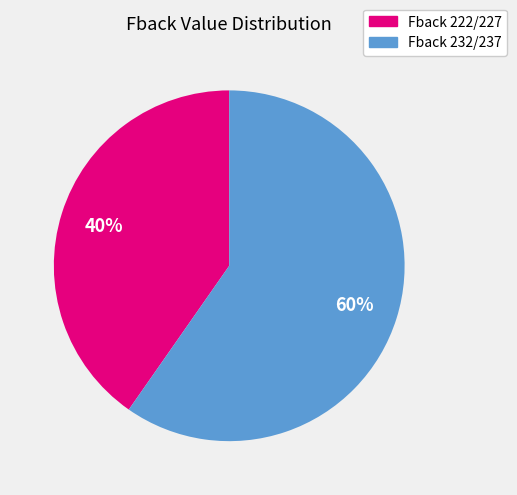

Is there any slice that represents more than half of the pie?

Yes